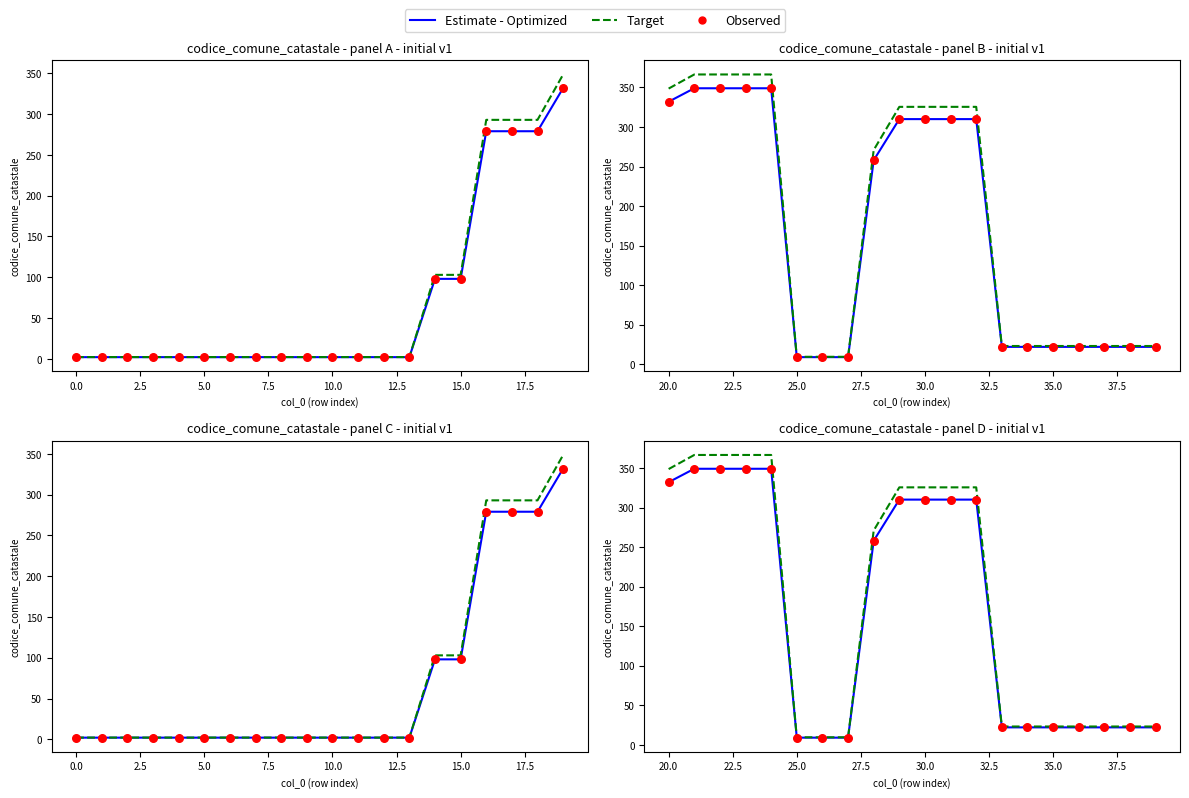

Which series reaches the maximum Y coordinate?

Target